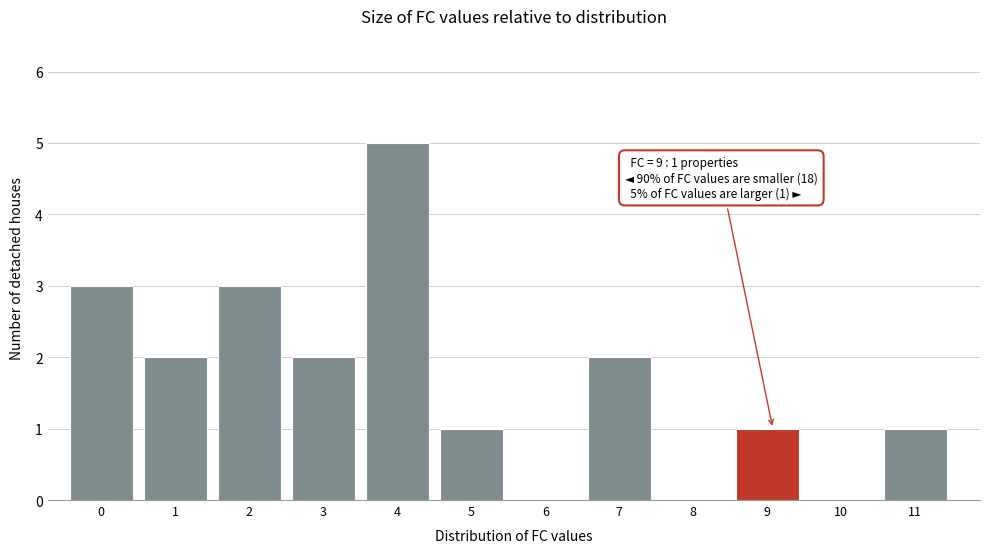

Reading left to right, list all the values displayed in this chart.

0=3	1=2	2=3	3=2	4=5	5=1	6=0	7=2	8=0	9=1	10=0	11=1